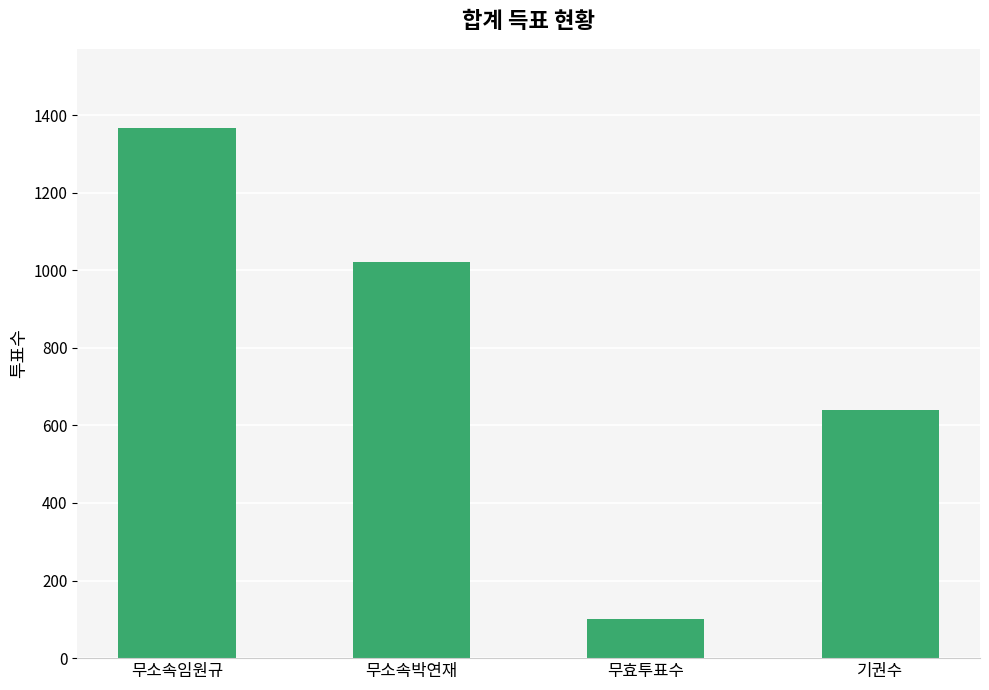

Which has a higher value, 무효투표수 or 기권수?

기권수